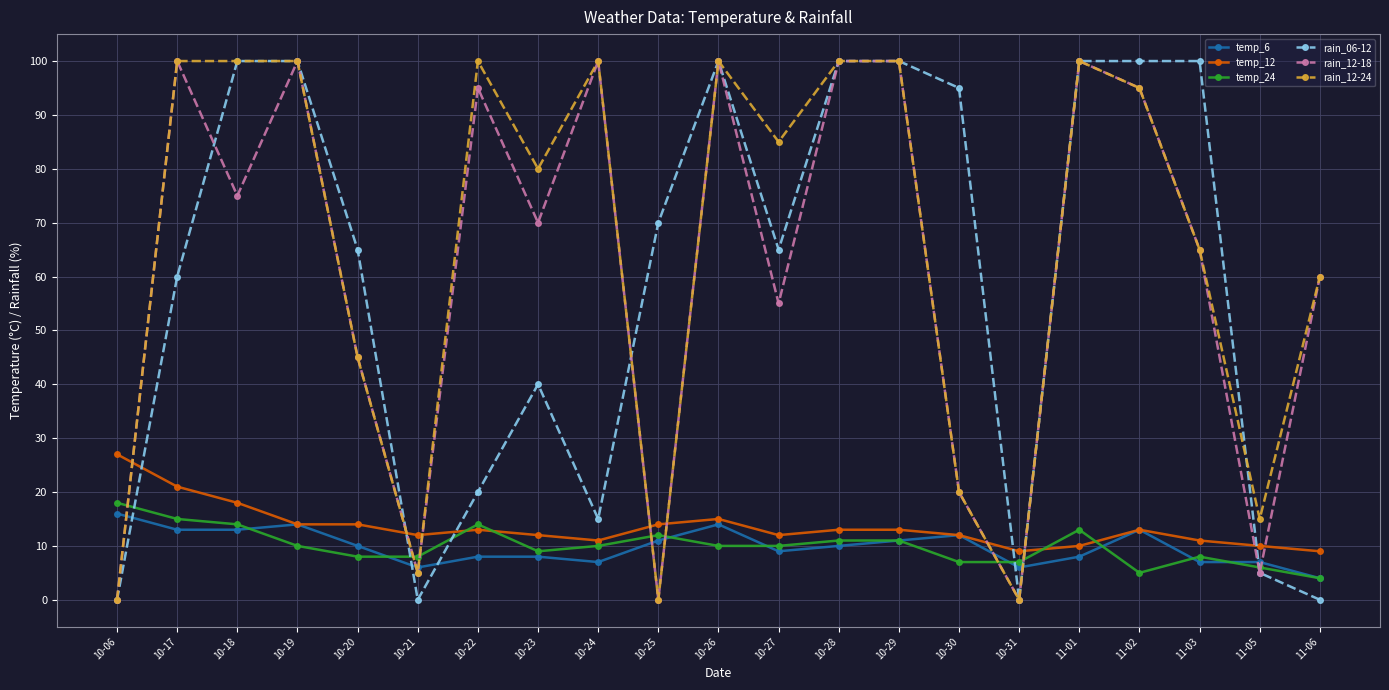

What is the value of the rain_06-12 point at the 20th from the left?

5